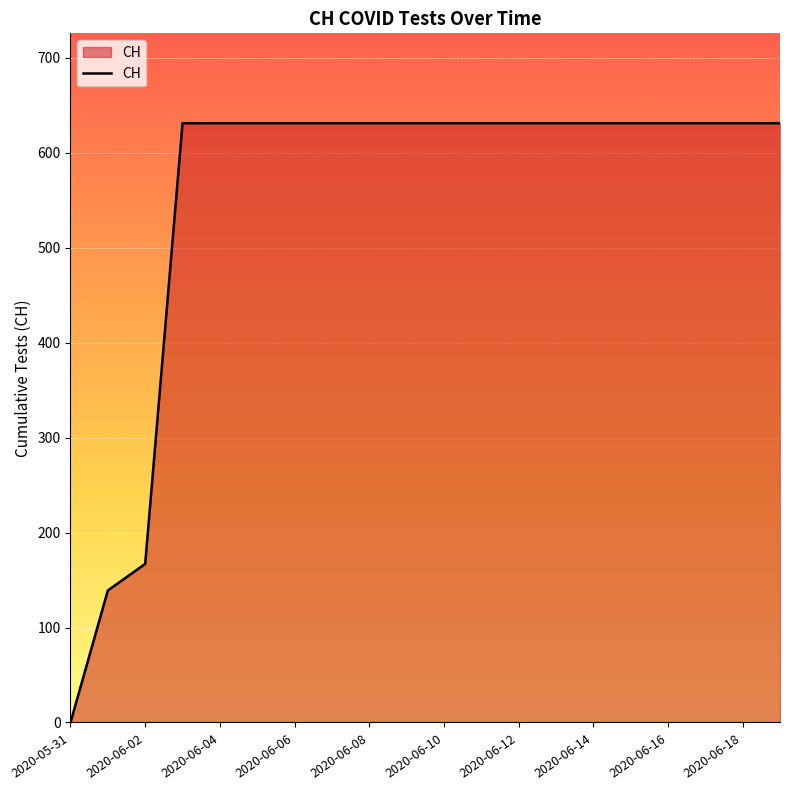

How many series are shown in this chart?

1